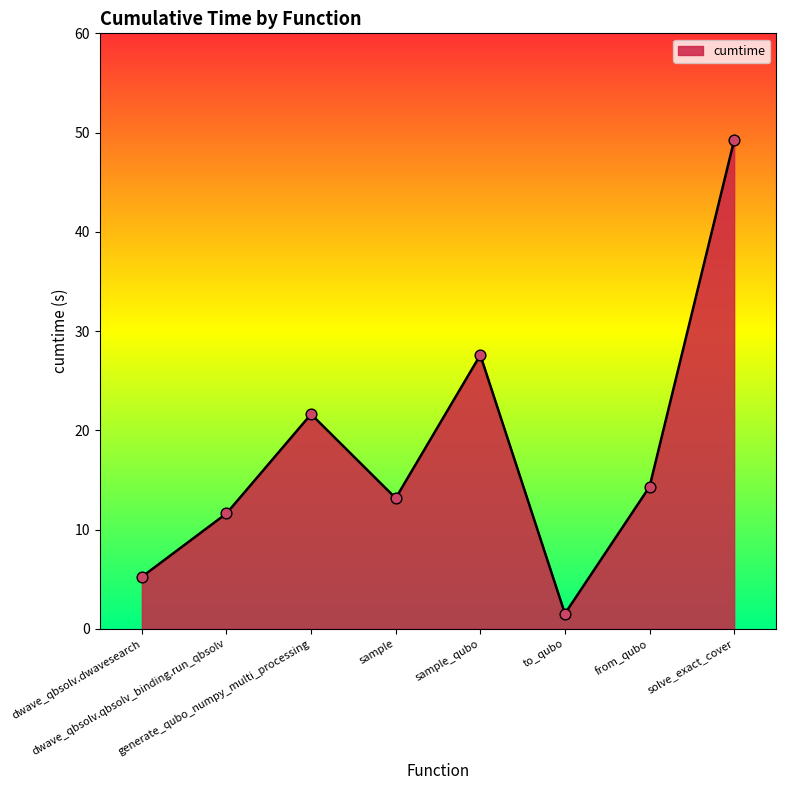

Approximately how many times larger is the value at from_qubo compared to to_qubo?

9.3